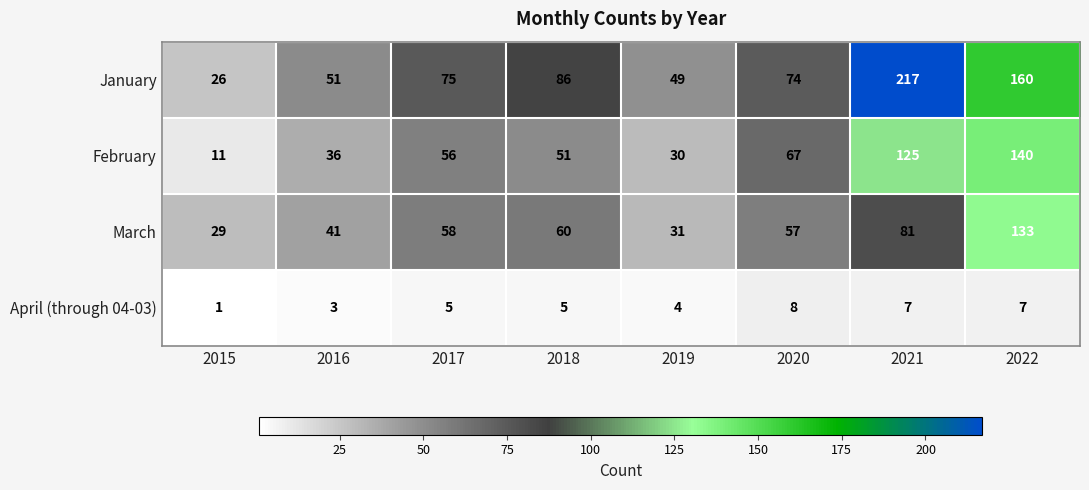

Which series has the largest total across all categories?

January